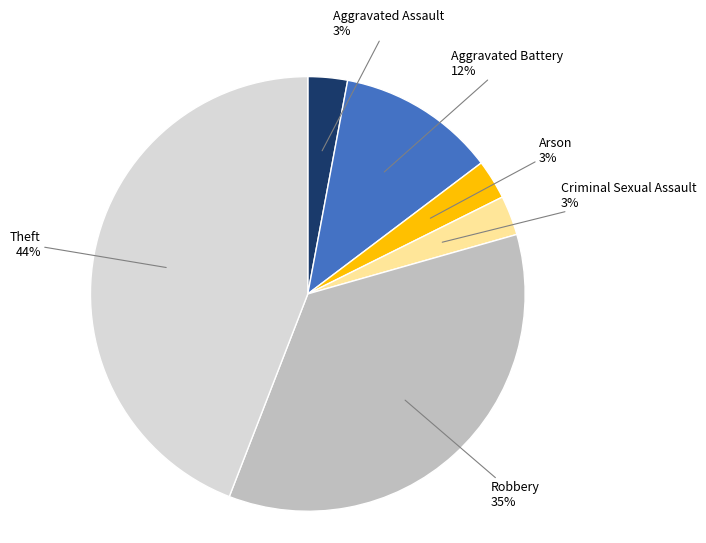

Which slice is the largest?

Theft